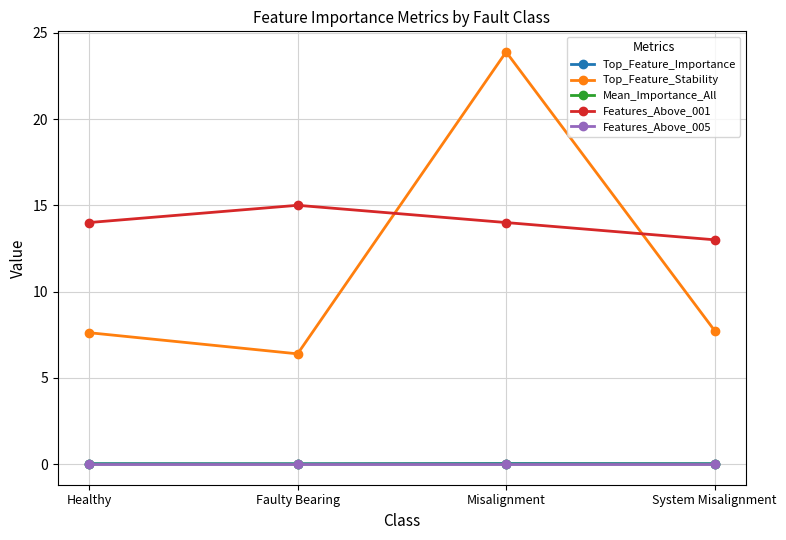

What is the label of the 1st point from the left?

Healthy